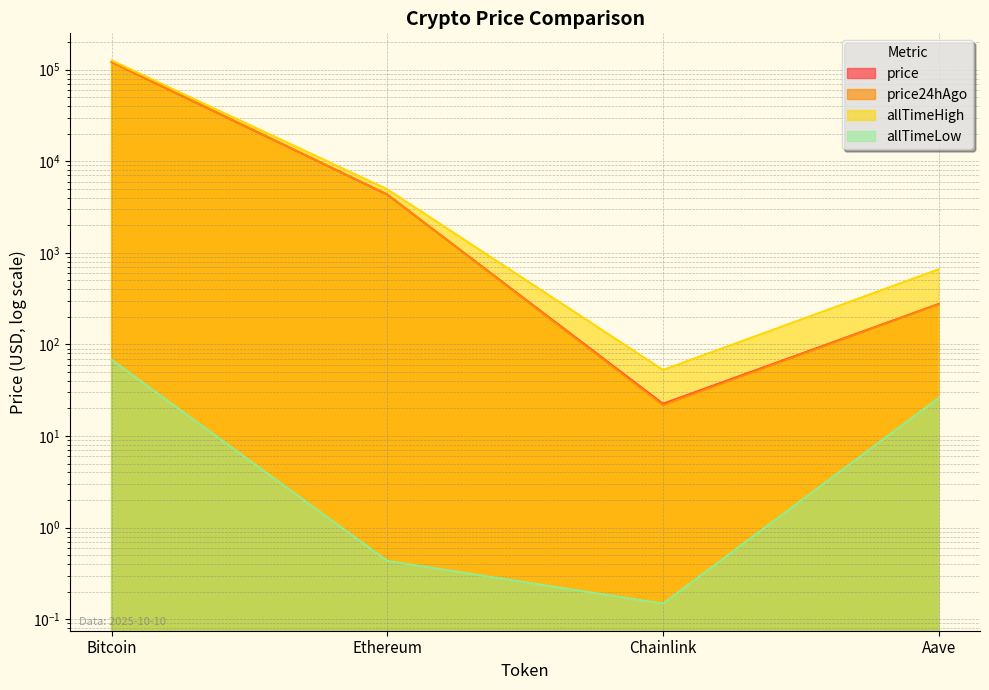

The value of allTimeHigh at Chainlink is 87.6. True or false?

False